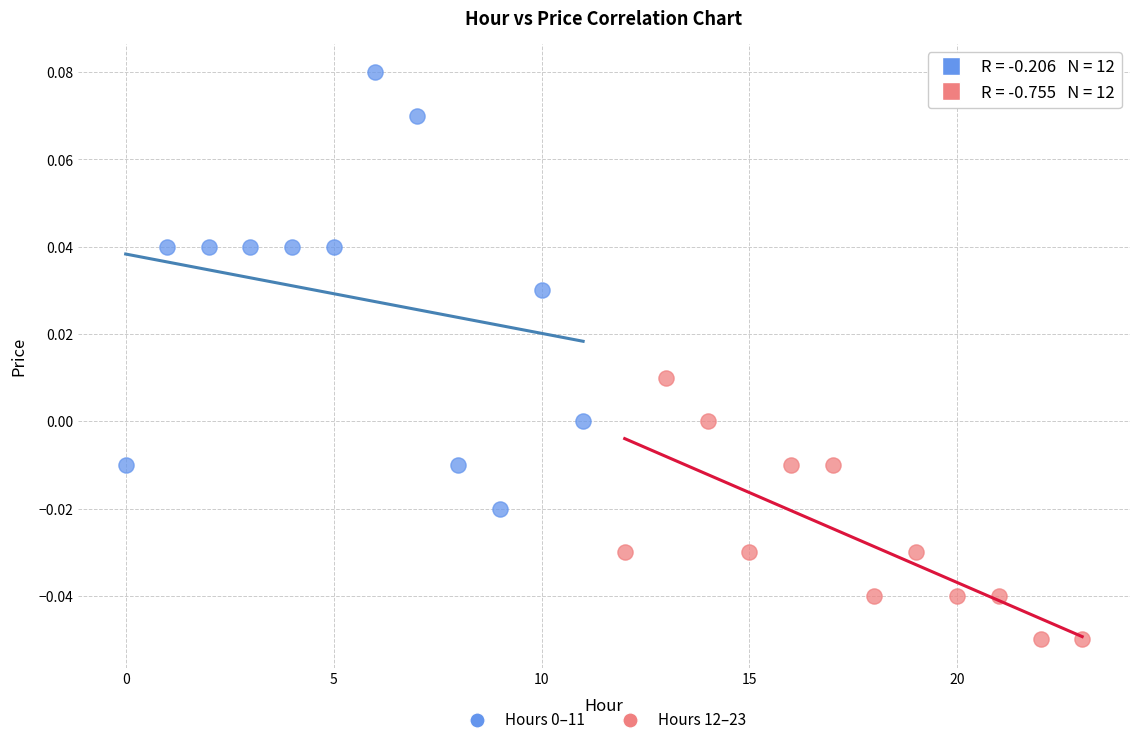

Which series reaches the minimum Y coordinate?

Hours 12–23